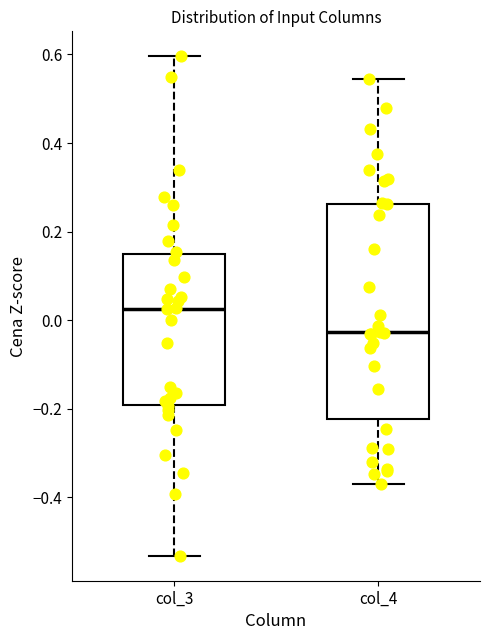

Reading left to right, read every box against the y-axis: the position of its median line, the range the box covers, and the ends of its whiskers. The values are not printed on the chart, so give them approximately, as read against the axis.

col_3: median 0.02, box -0.20 to 0.14, whiskers -0.54 to 0.60
col_4: median -0.02, box -0.22 to 0.26, whiskers -0.36 to 0.54